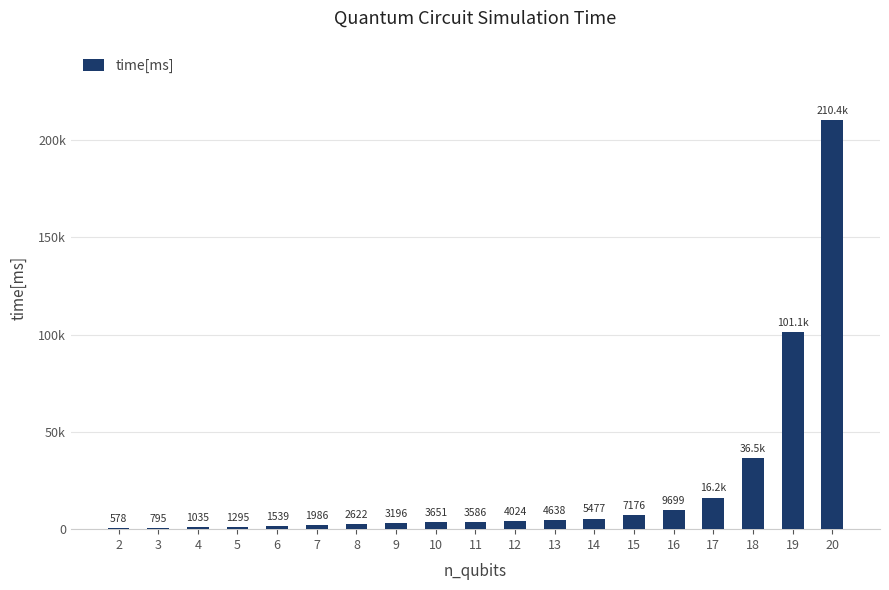

List the labels in order of value, largest first.

20, 19, 18, 17, 16, 15, 14, 13, 12, 10, 11, 9, 8, 7, 6, 5, 4, 3, 2